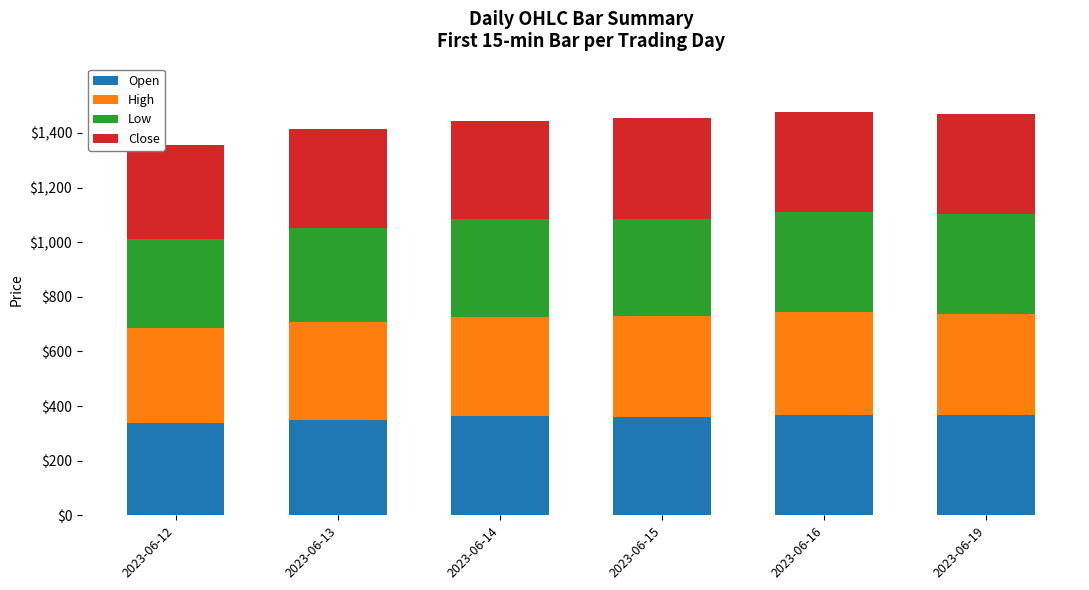

Count the number of data series in this chart.

4